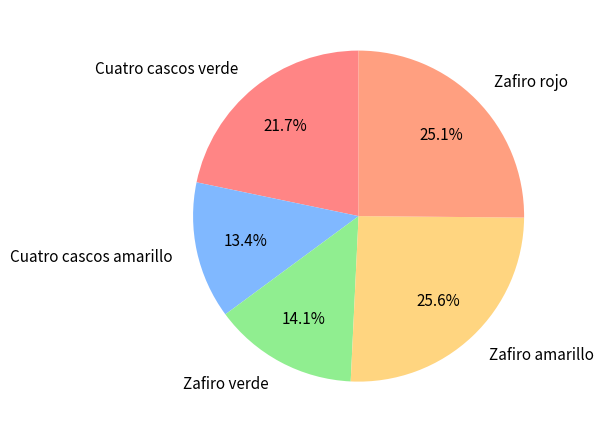

How many slices are in this pie chart?

5